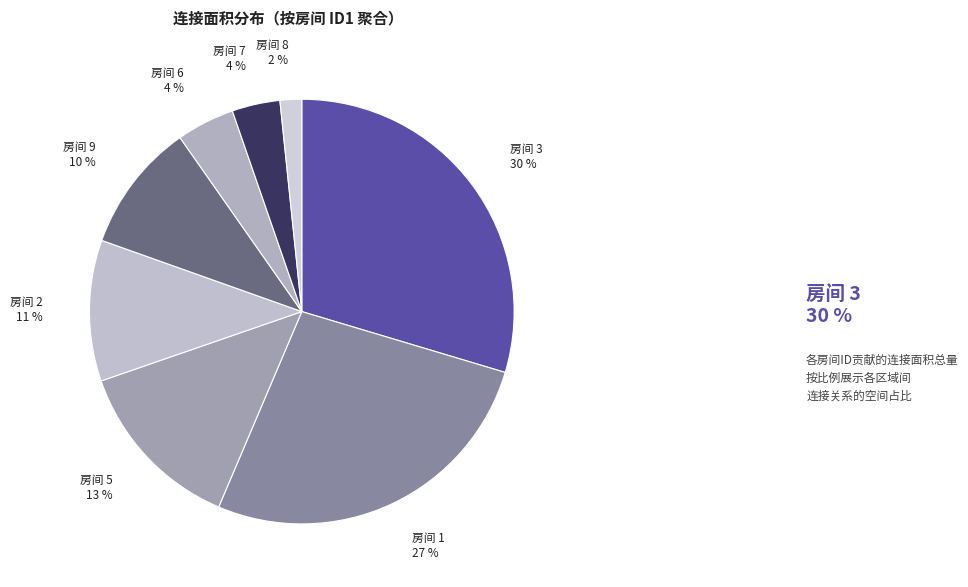

Count the number of slices in the pie.

8